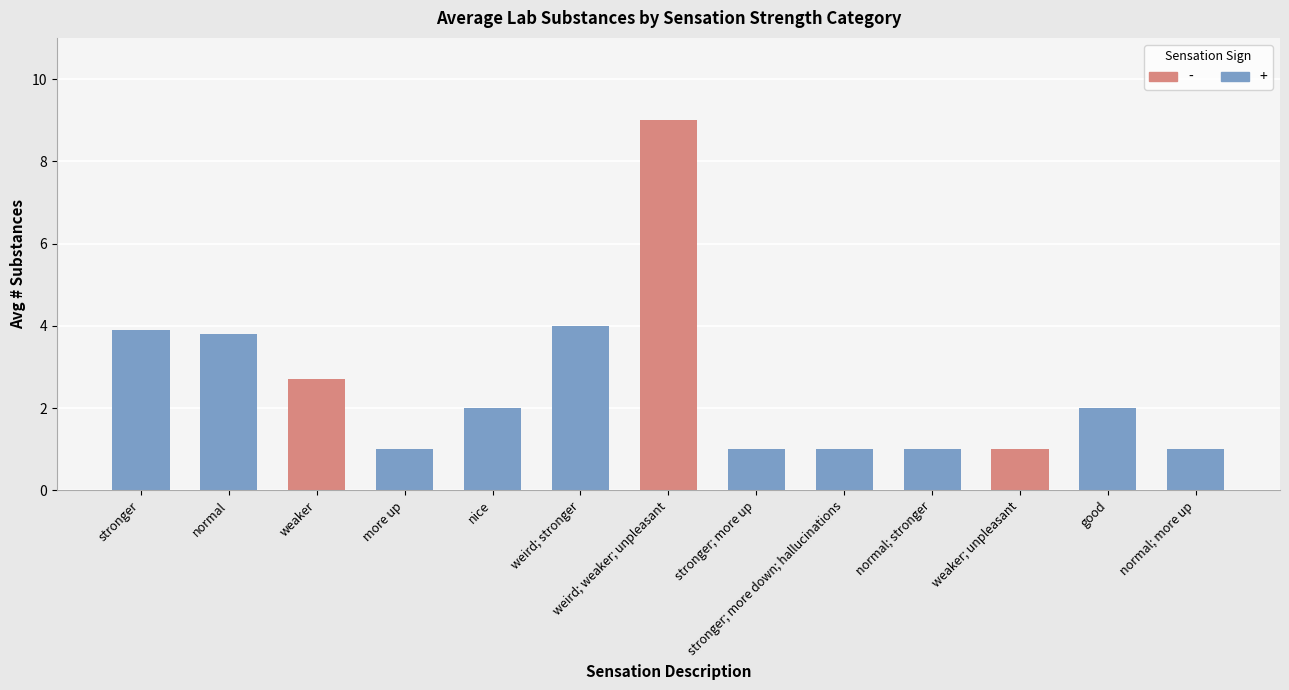

What is the label of the 3rd bar from the left?

weaker